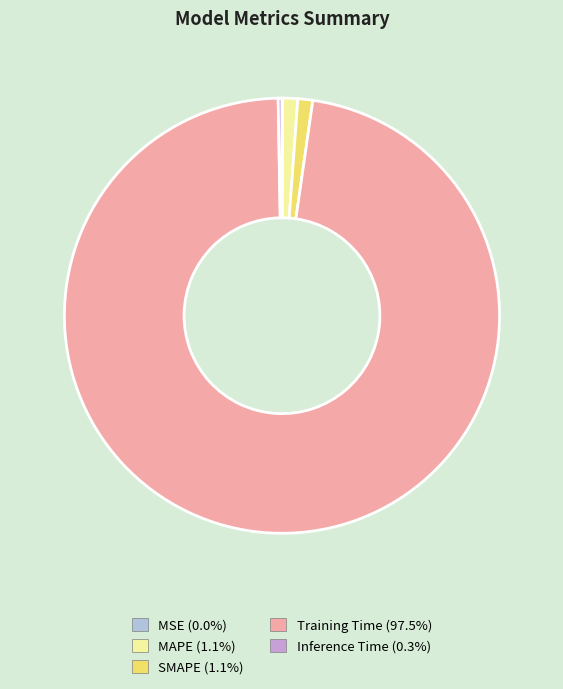

What is the largest slice in the pie chart?

Training Time